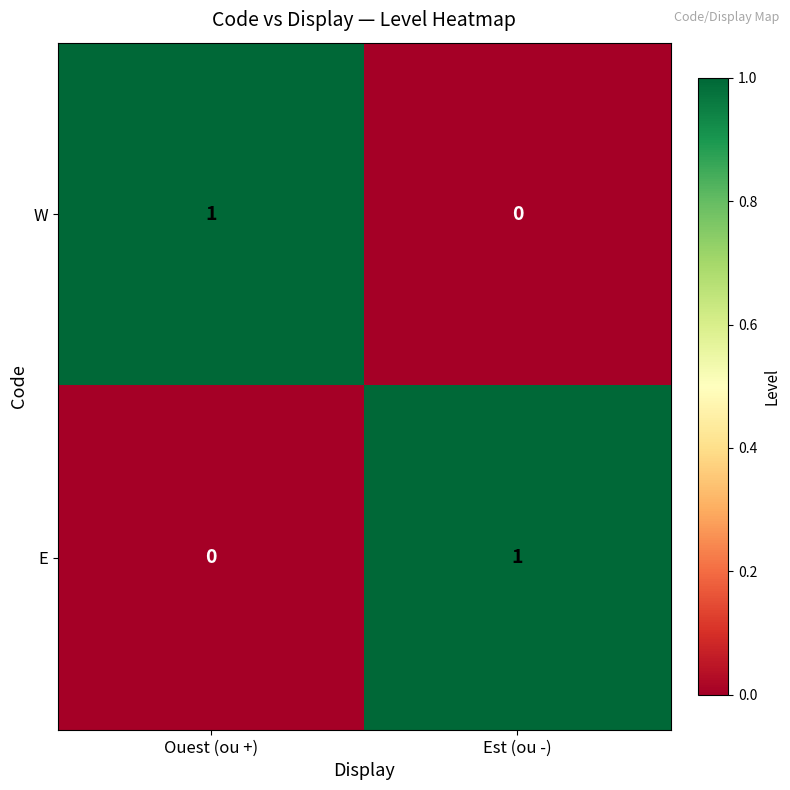

At which label is E closest to 0?

Ouest (ou +)